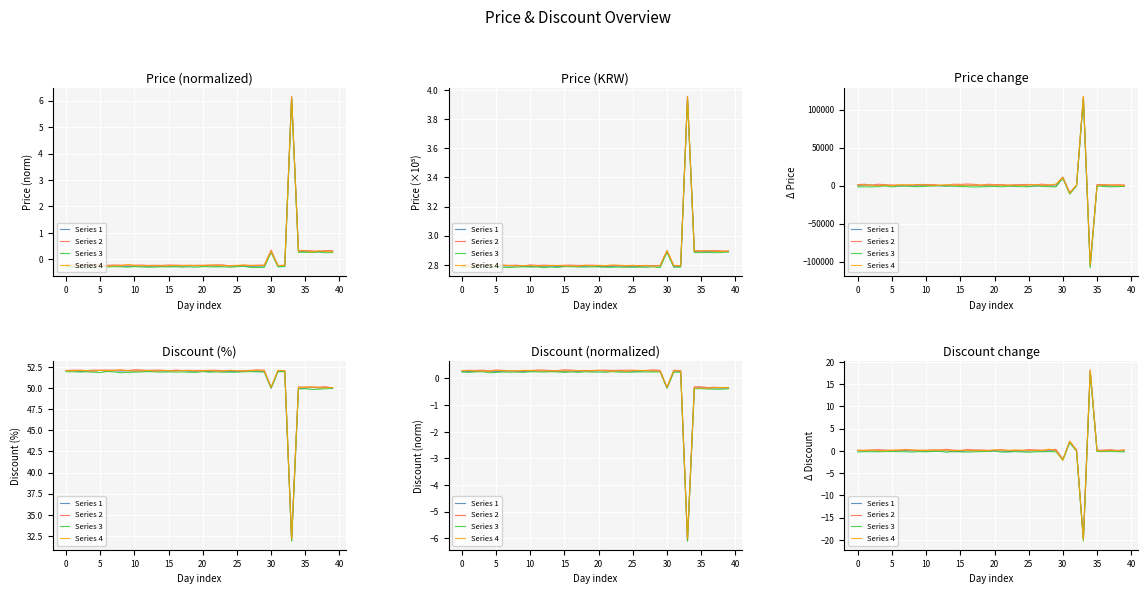

True or false: Series 1 and Series 2 cross at least once.

False